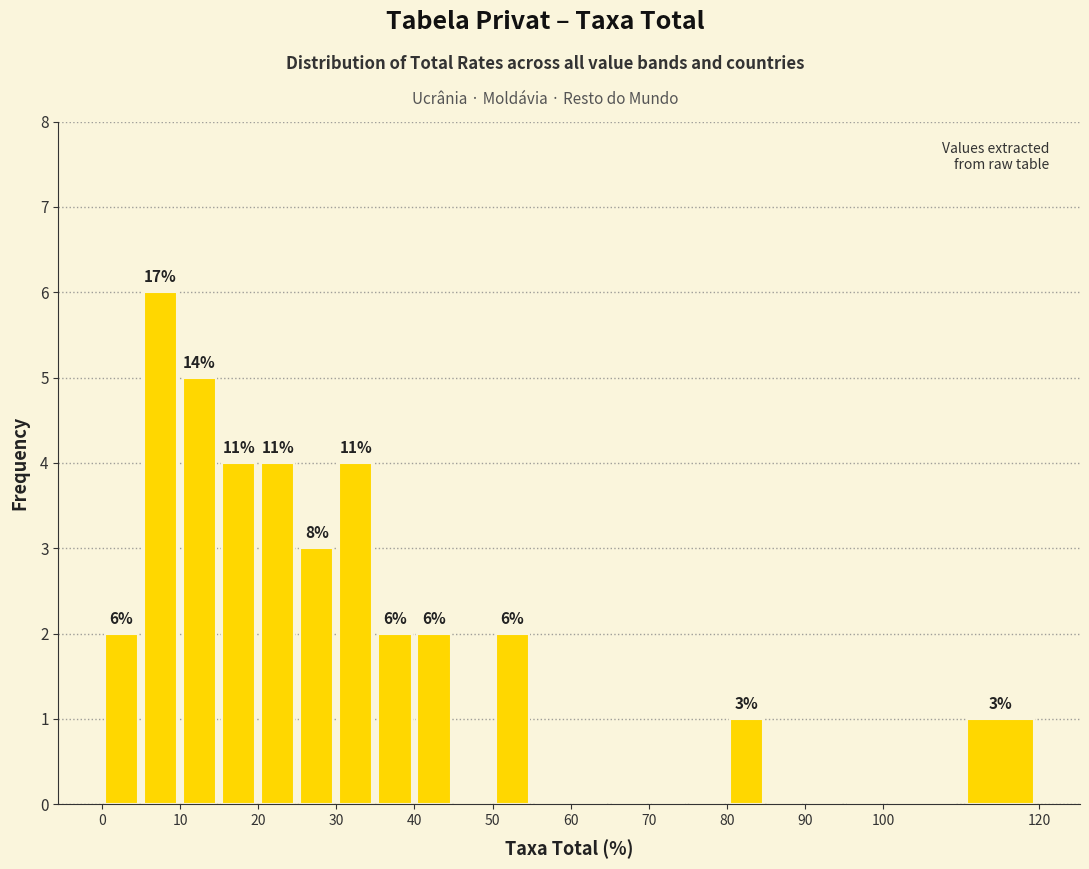

Which range on the x-axis has the tallest bar?

5 to 10